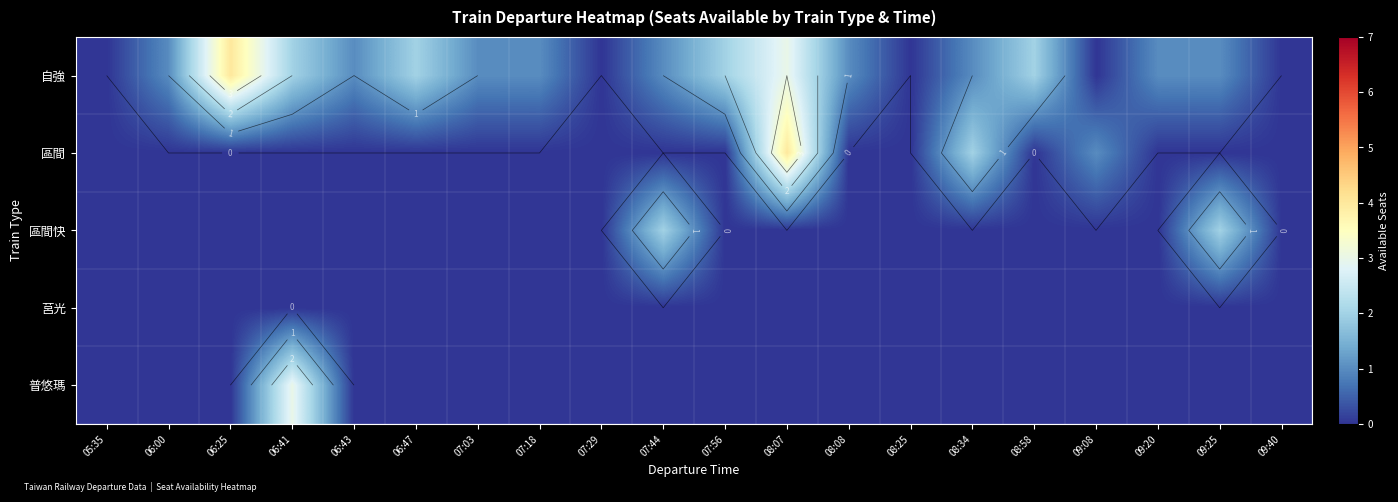

At which label does 普悠瑪 reach its minimum?

05:35